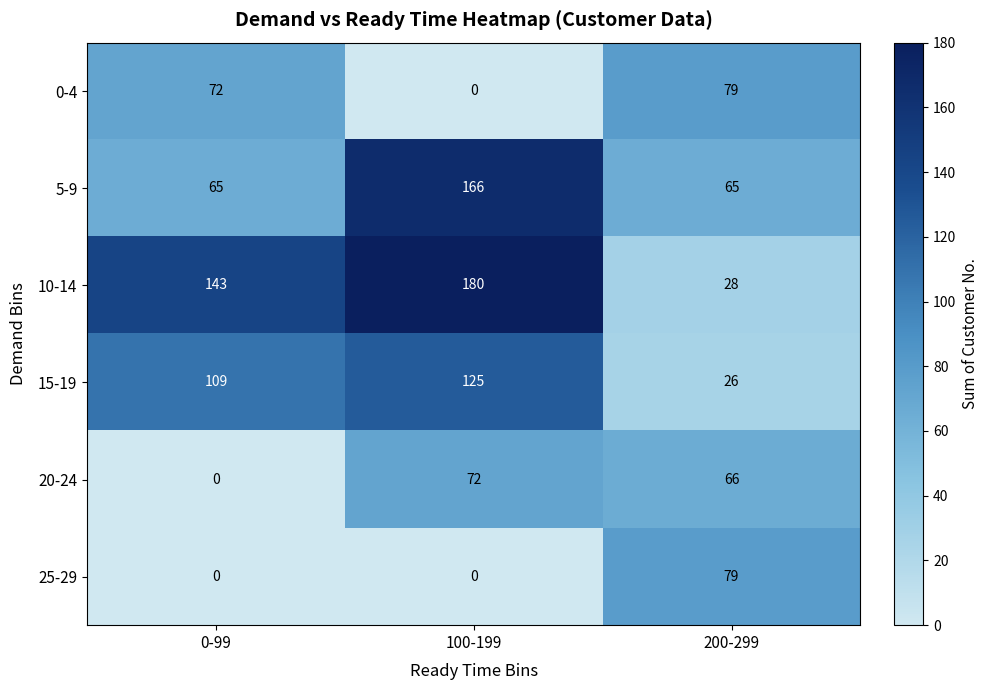

At which category does the chart reach its peak across all series?

100-199